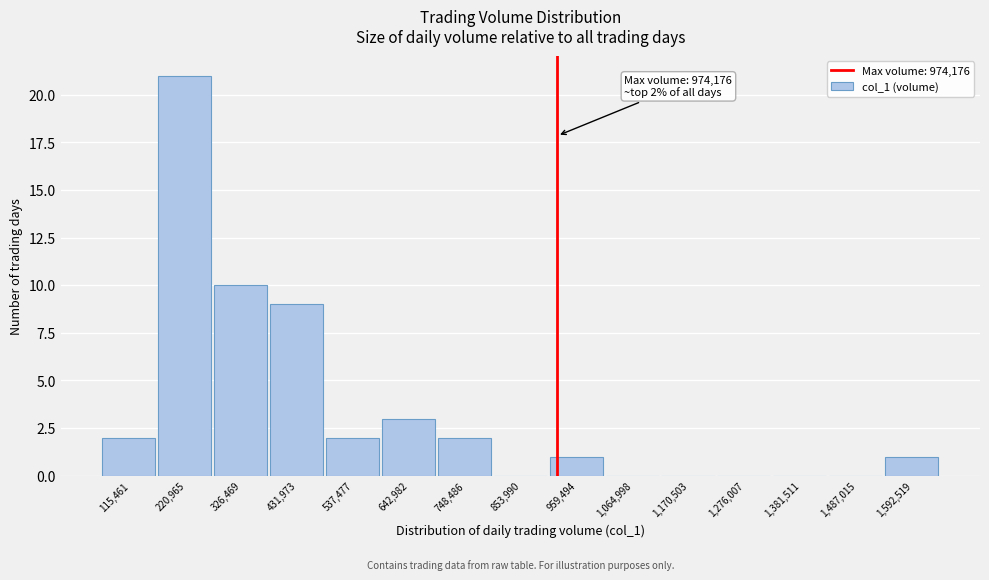

Reading right to left, transcribe all the data shown in this chart.

1,592,519=1	1,487,015=0	1,381,511=0	1,276,007=0	1,170,503=0	1,064,998=0	959,494=1	853,990=0	748,486=2	642,982=3	537,477=2	431,973=9	326,469=10	220,965=21	115,461=2